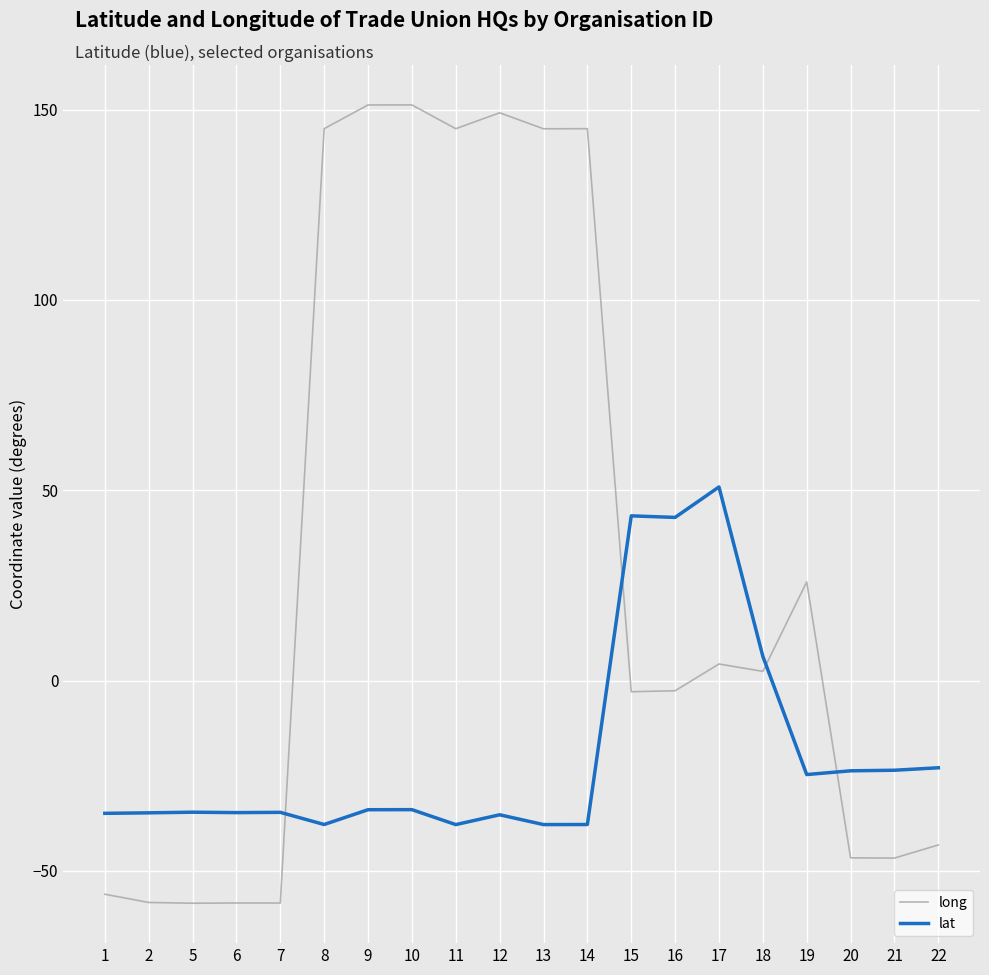

What is the approximate value of lat at 5?

-34.6